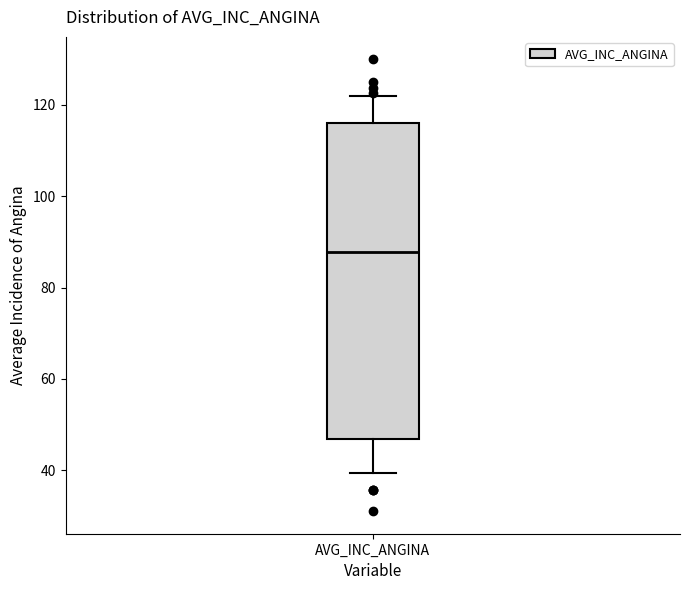

Transcribe this box plot: give where the median line is, the range the box spans, and where the two whiskers end, as read against the y-axis. The values are not printed on the chart, so give them approximately, as read against the axis.

median 88, box 46 to 116, whiskers 40 to 122